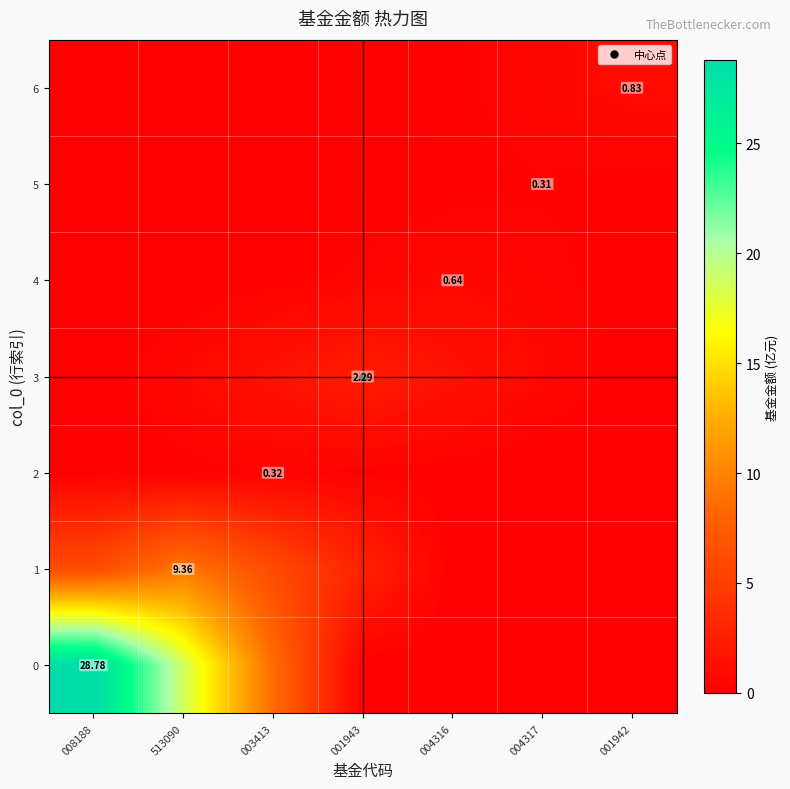

How many 3 values are between 0 and 1?

4